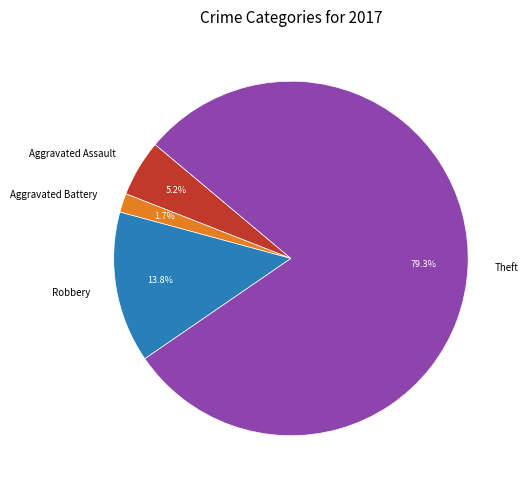

What percentage is the Robbery slice, to the nearest percent?

14%